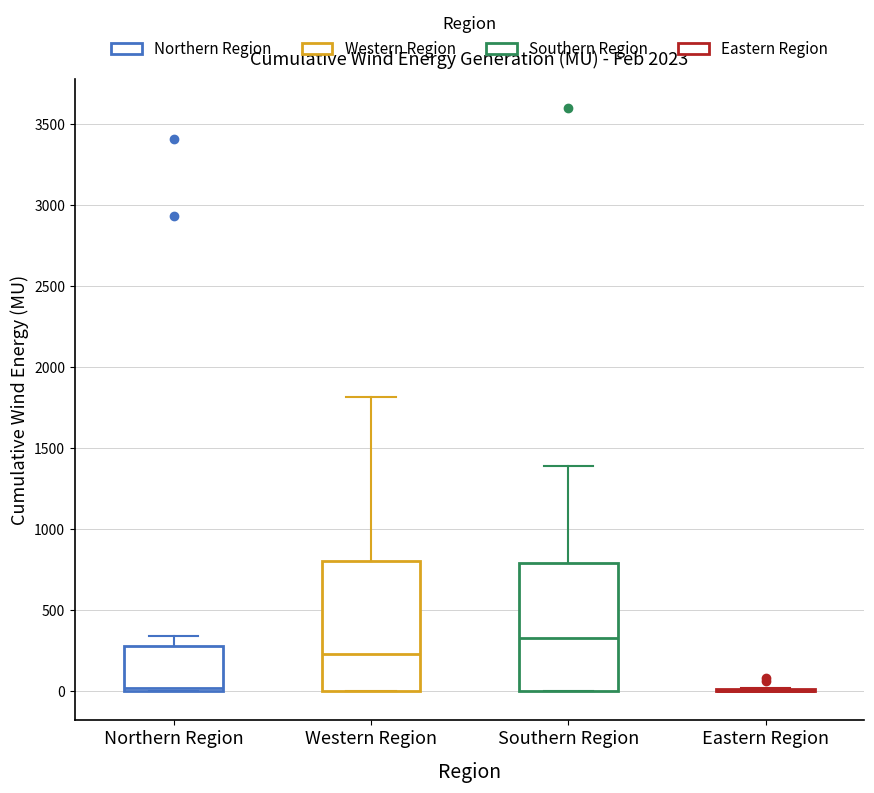

Reading left to right, transcribe this box plot: for each box, give where its median line is, the range the box spans, and where its two whiskers end, as read against the y-axis. The values are not printed on the chart, so give them approximately, as read against the axis.

Northern Region: median 0 (just above the box's lower edge), box 0 to 300, whiskers 0 to 350
Western Region: median 250, box 0 to 800, whiskers 0 to 1800
Southern Region: median 350, box 0 to 800, whiskers 0 to 1400
Eastern Region: box collapsed to a line at 0, whiskers 0 to 0